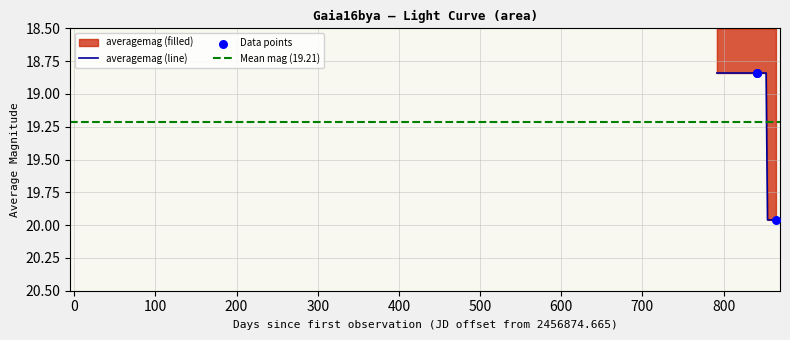

What is the change in value from 2016-11-23 06:04:02 to 2016-12-16 16:07:07?

+1.1